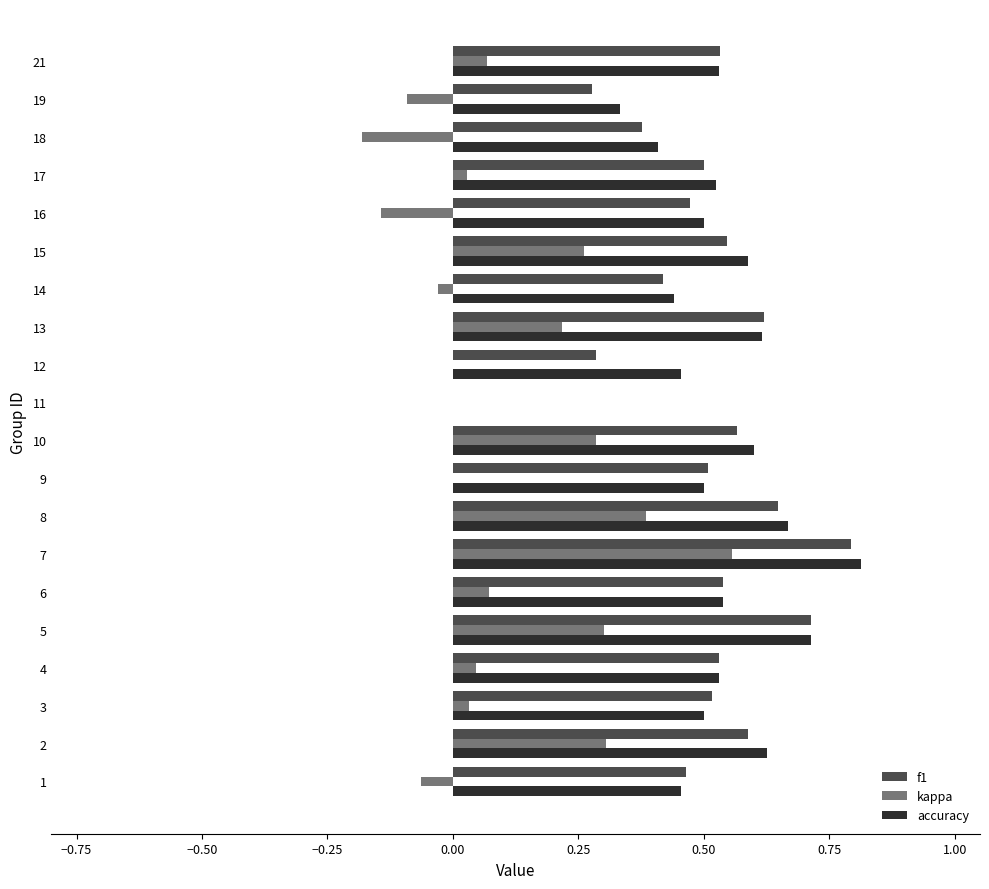

What is the sum of all f1 values?

9.9